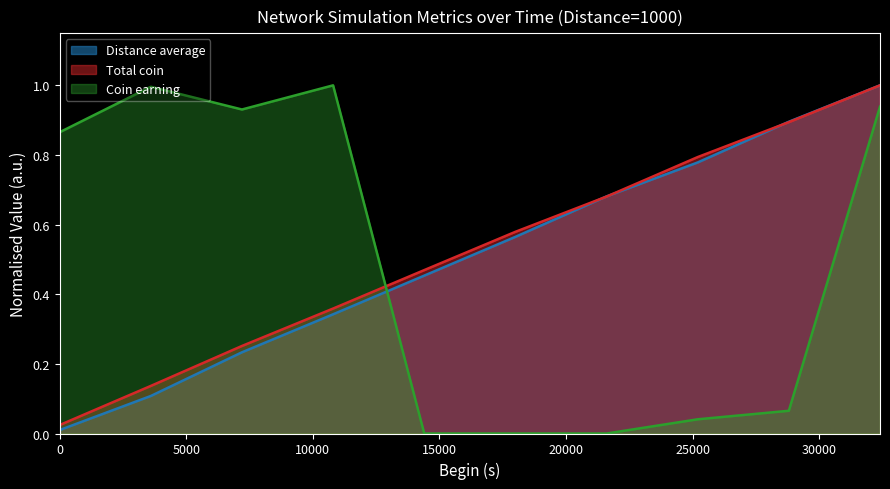

How many times do Distance average and Total coin cross each other?

3